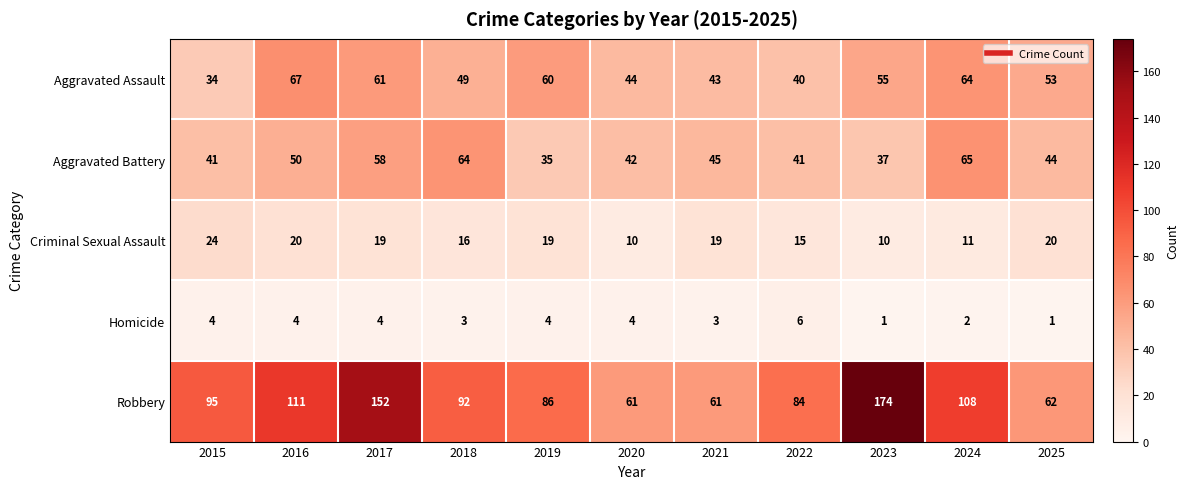

Between 2015 and 2025, which series saw the biggest shift?

Robbery